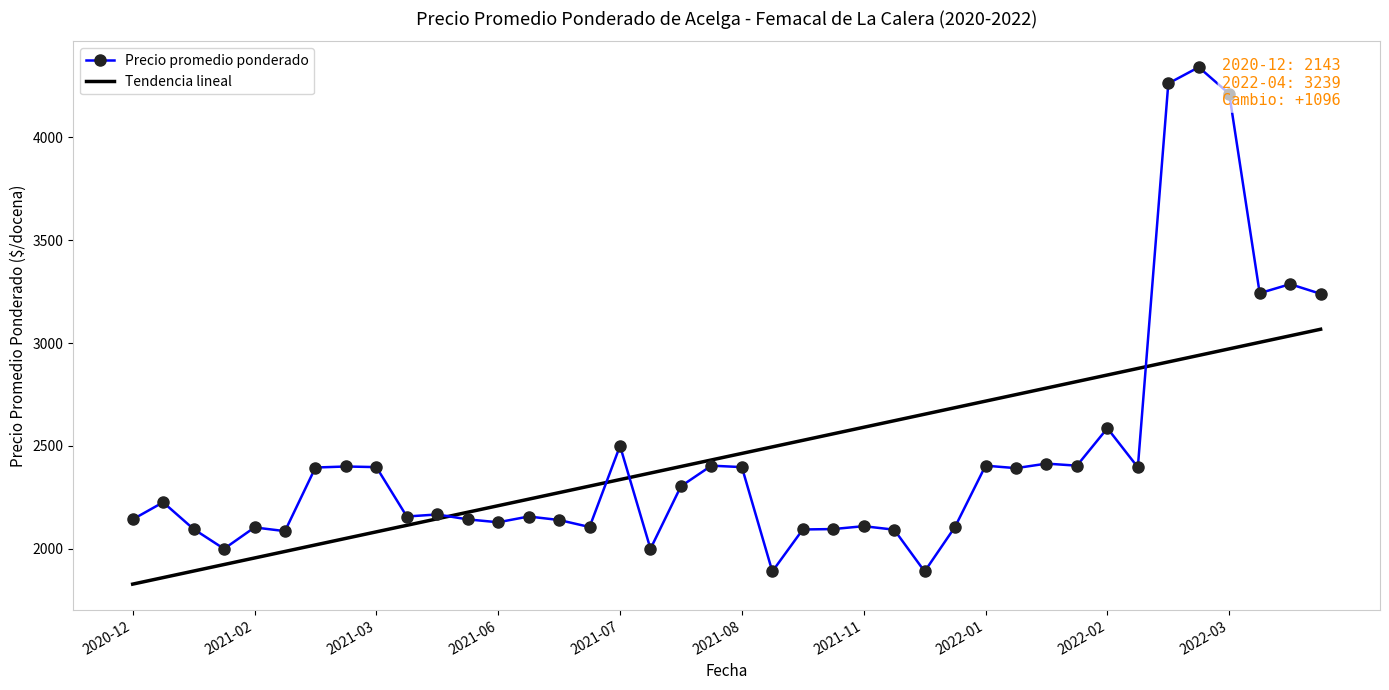

Which series has the largest range (max minus min)?

Precio promedio ponderado